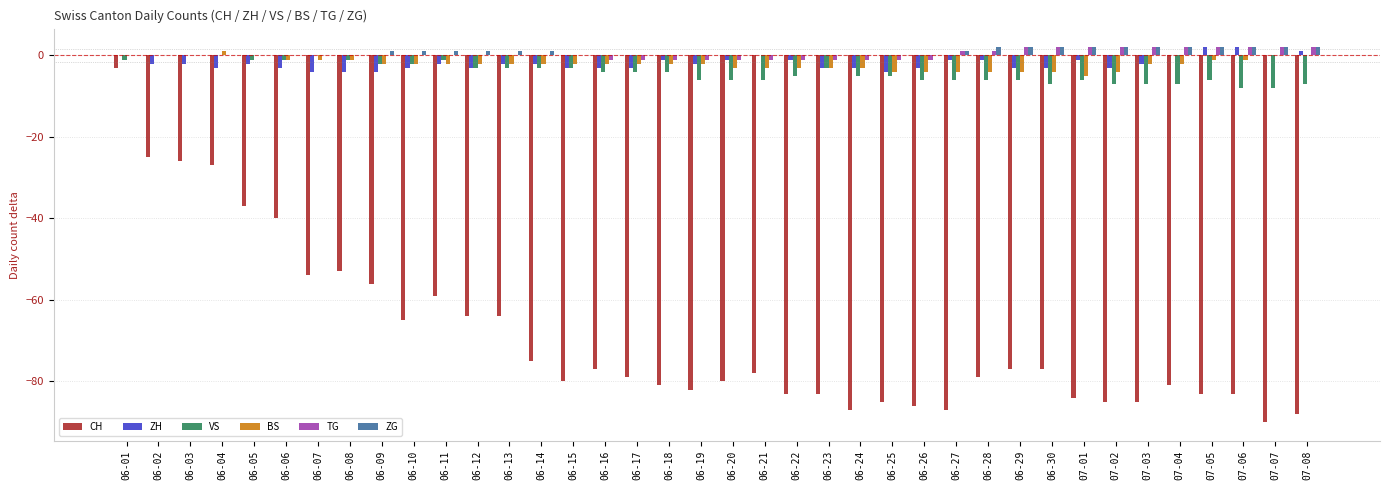

Are the bars grouped side by side (vs. stacked)?

Yes